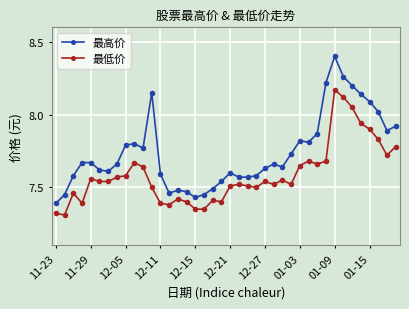

What is the difference between the maximum and minimum values in the 最低价 series?

0.9